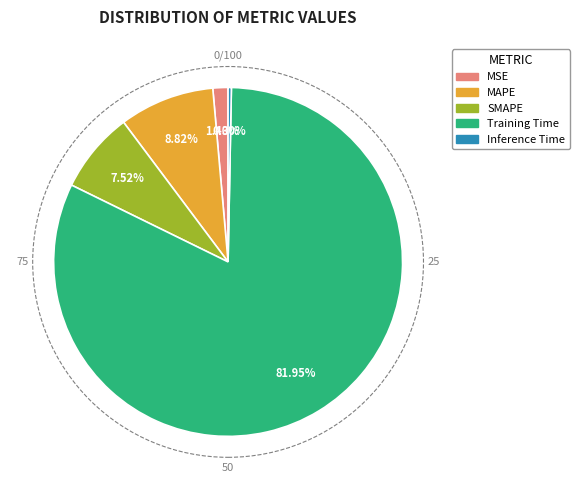

What is the smallest slice in the pie chart?

Inference Time